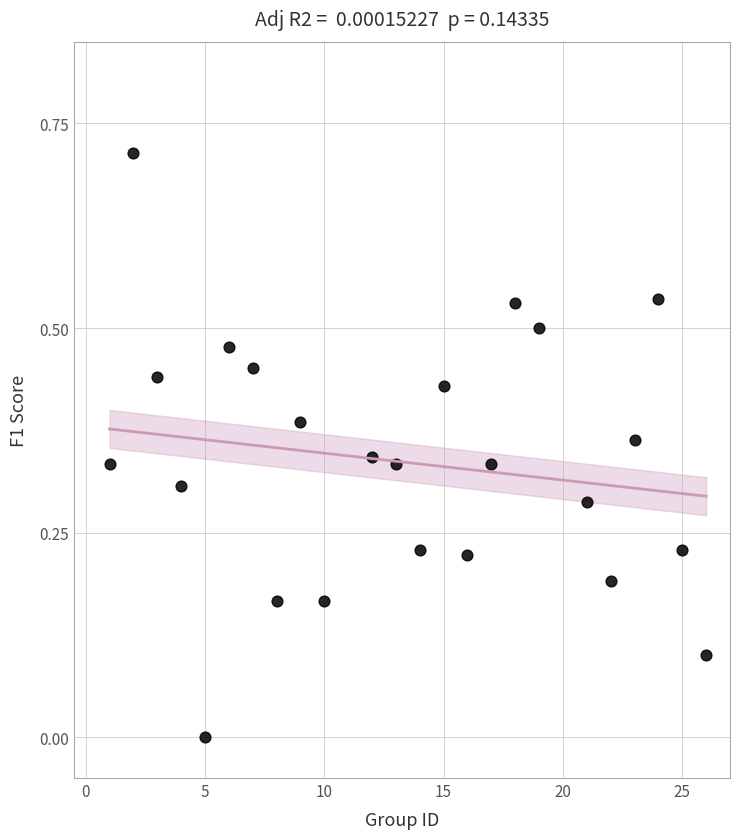

What is the range of X values (max minus min)?

25.0